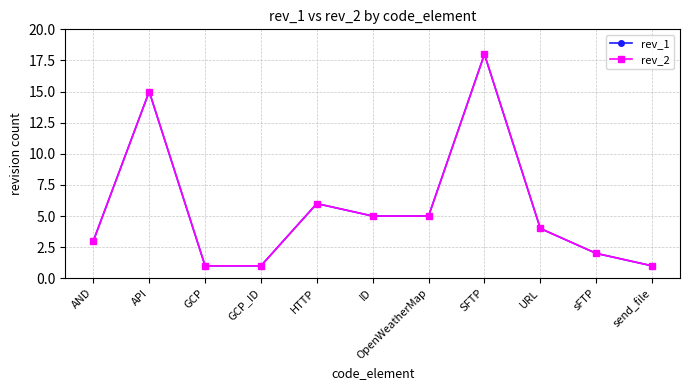

The value of rev_1 at OpenWeatherMap is 8. True or false?

False